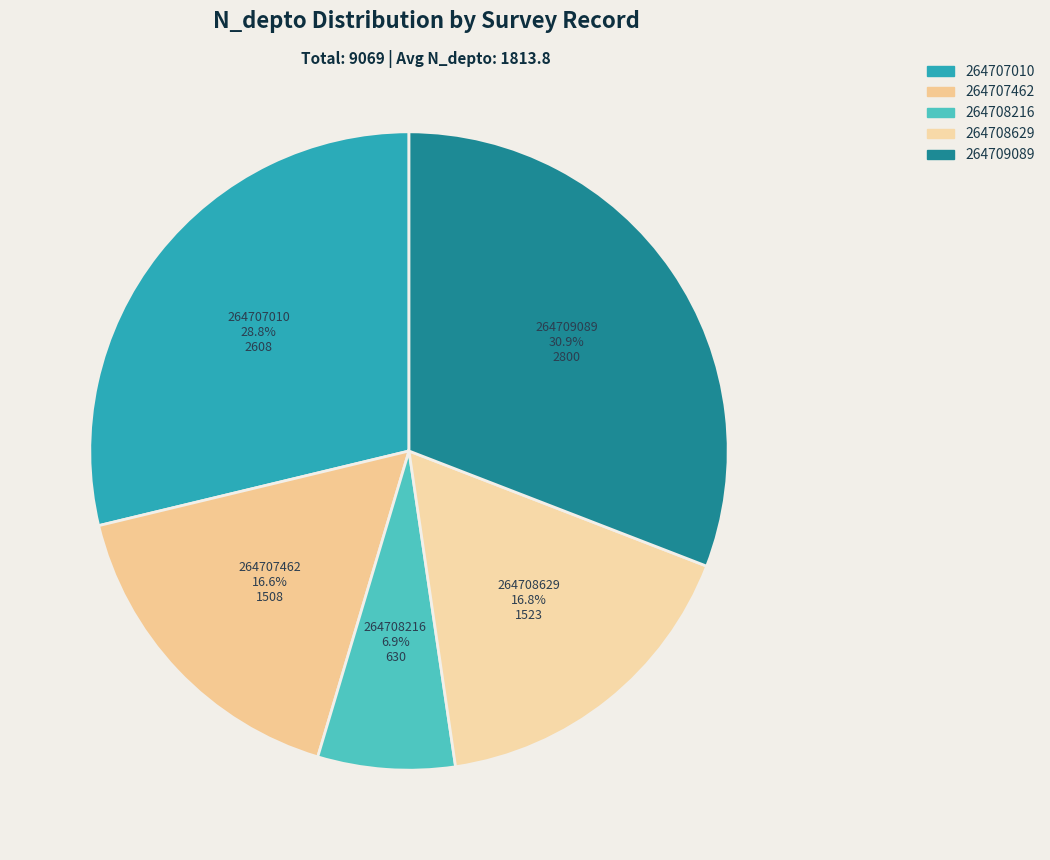

The 264708216 slice represents 7% of the pie. True or false?

True